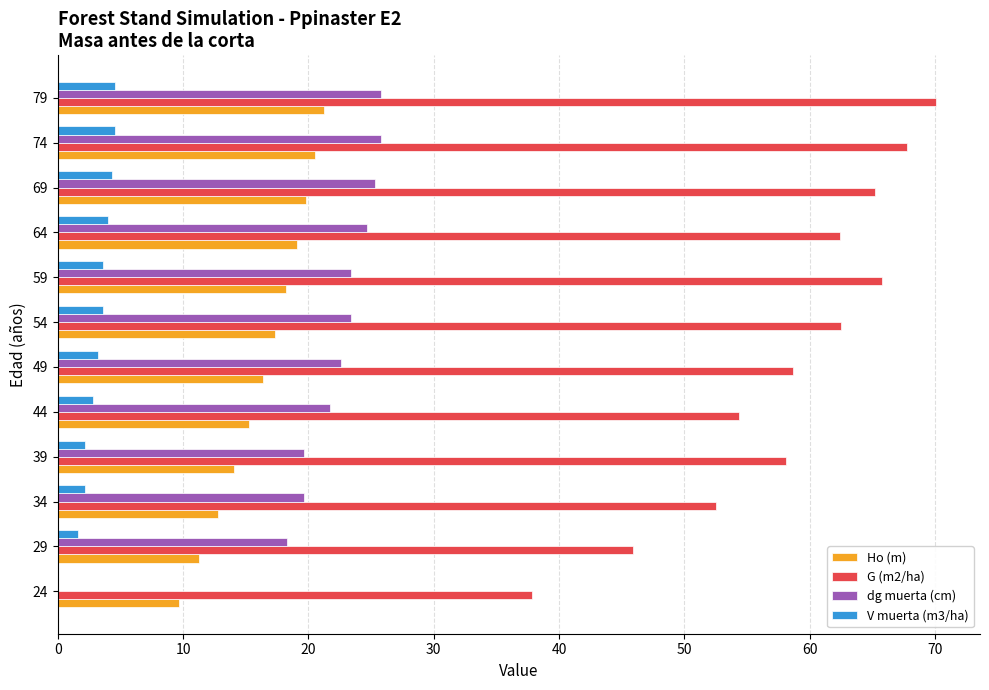

What is the total value across all series at 49?

100.9